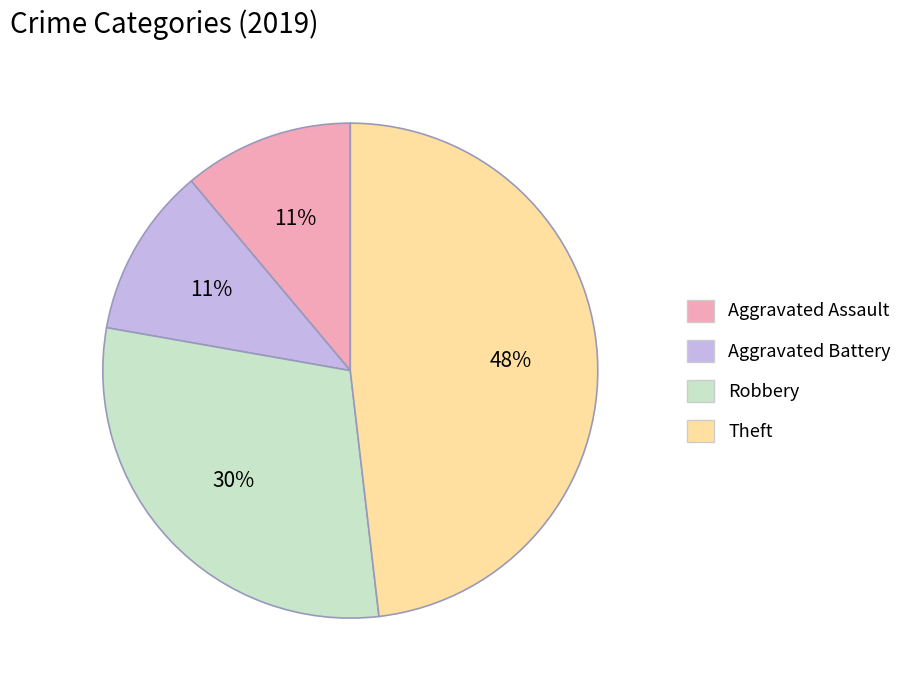

Count the number of slices in the pie.

4